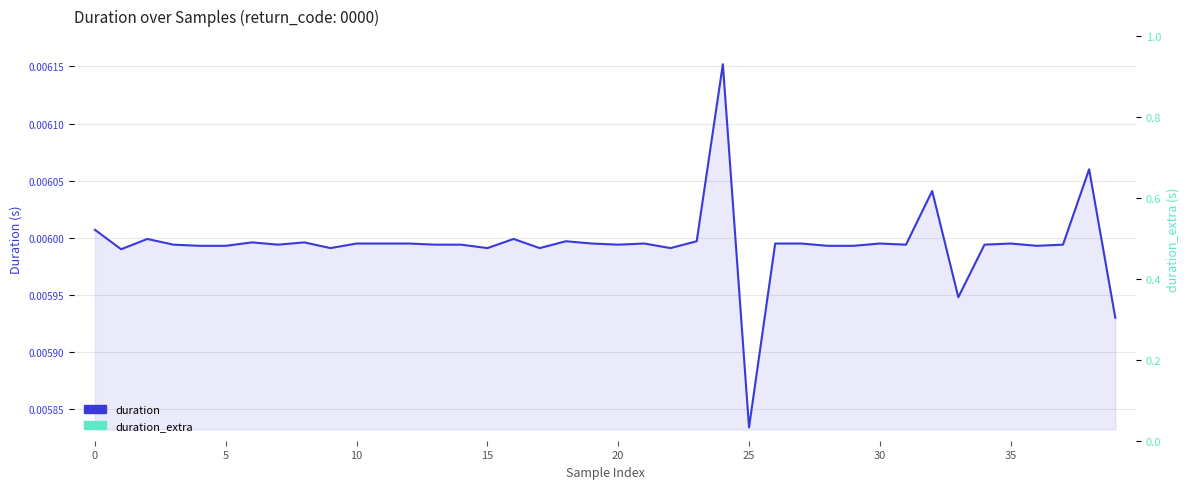

At which category is the sum across all series the highest?

24